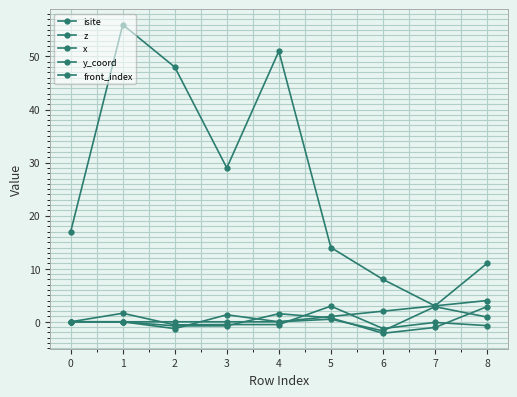

What is the maximum value shown in the chart?

56.0